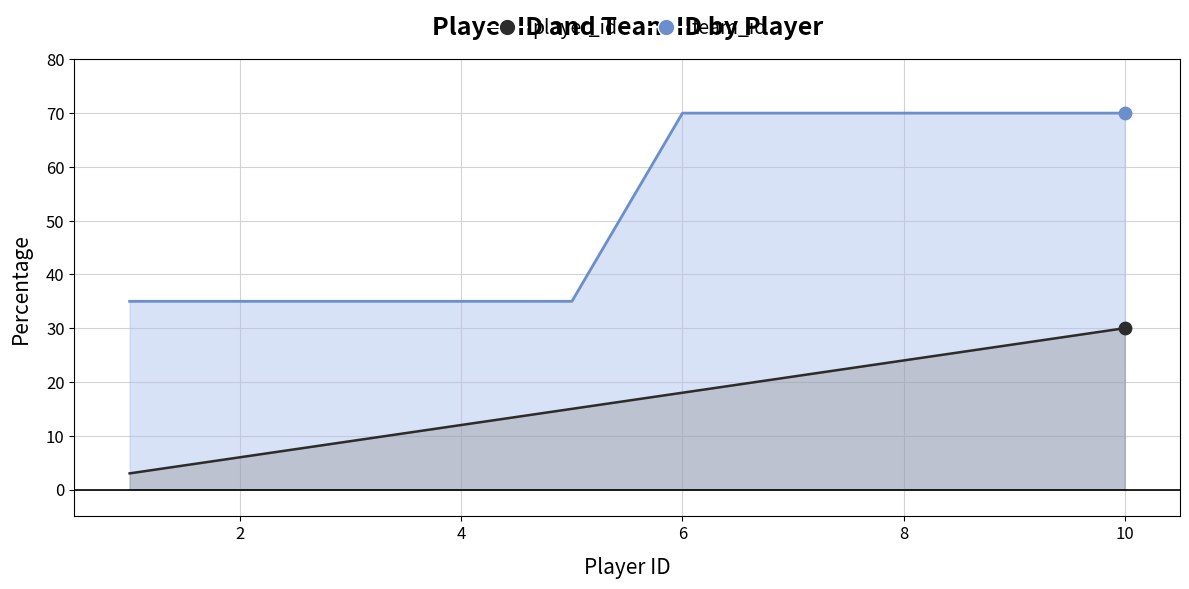

What are all the series names shown in the legend?

player_id, team_id